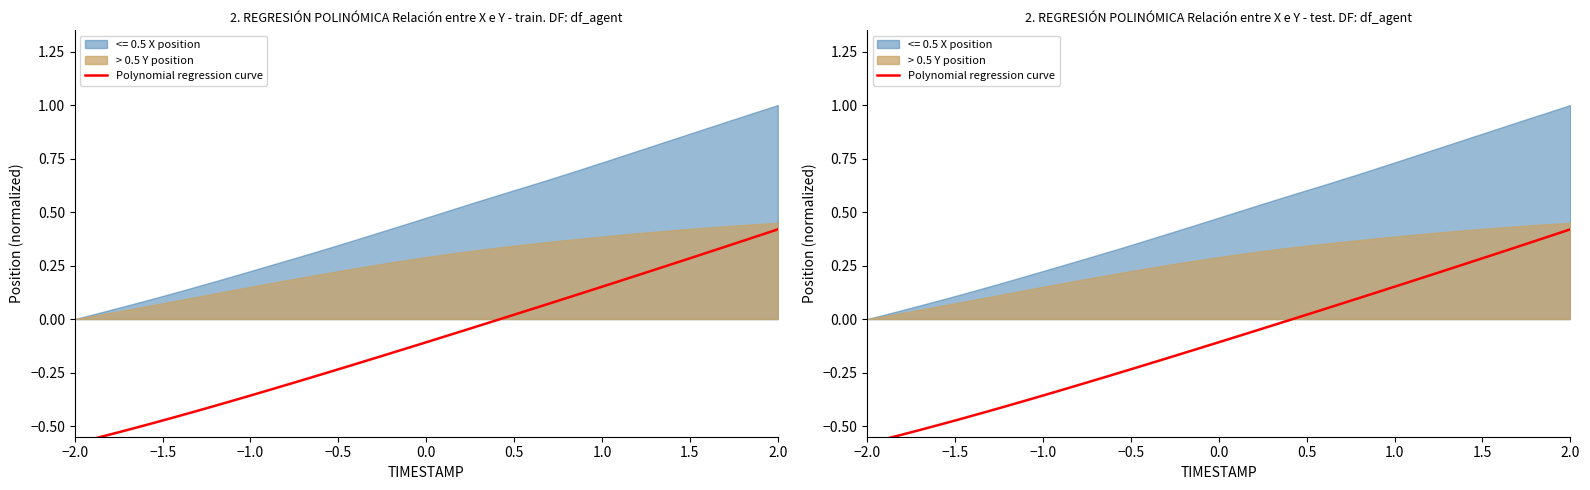

Does the chart have visible grid lines?

No